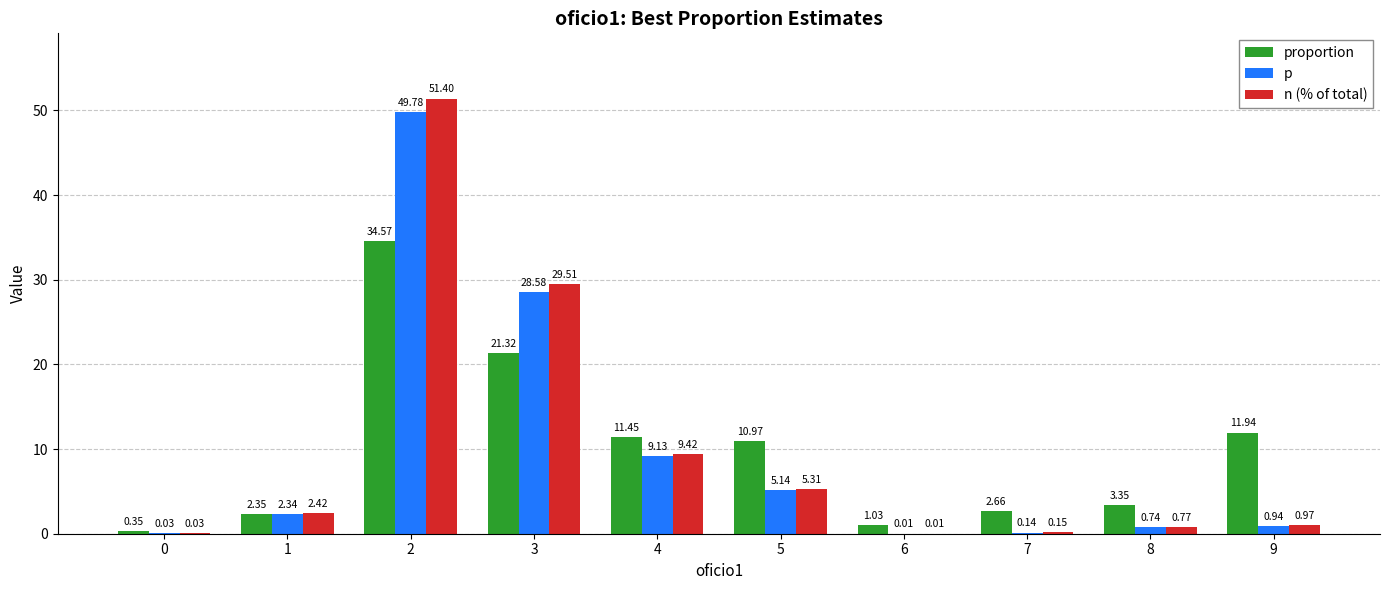

Does the chart contain stacked bars?

No